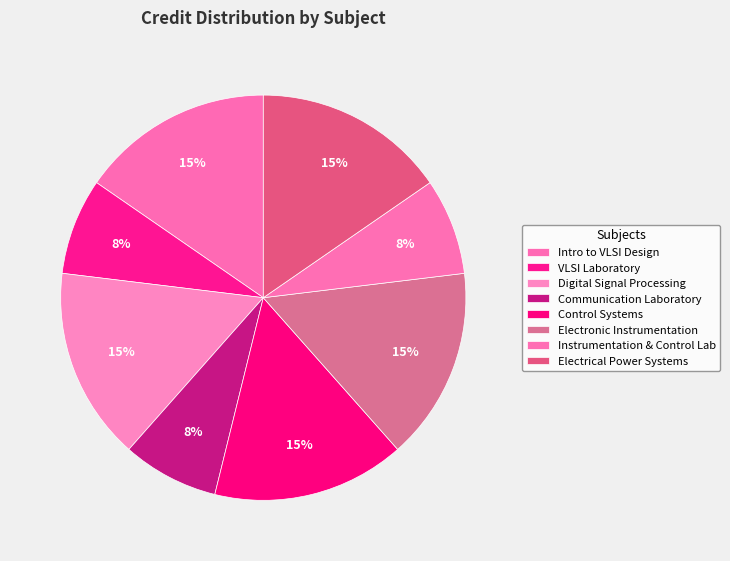

Count the number of slices in the pie.

8